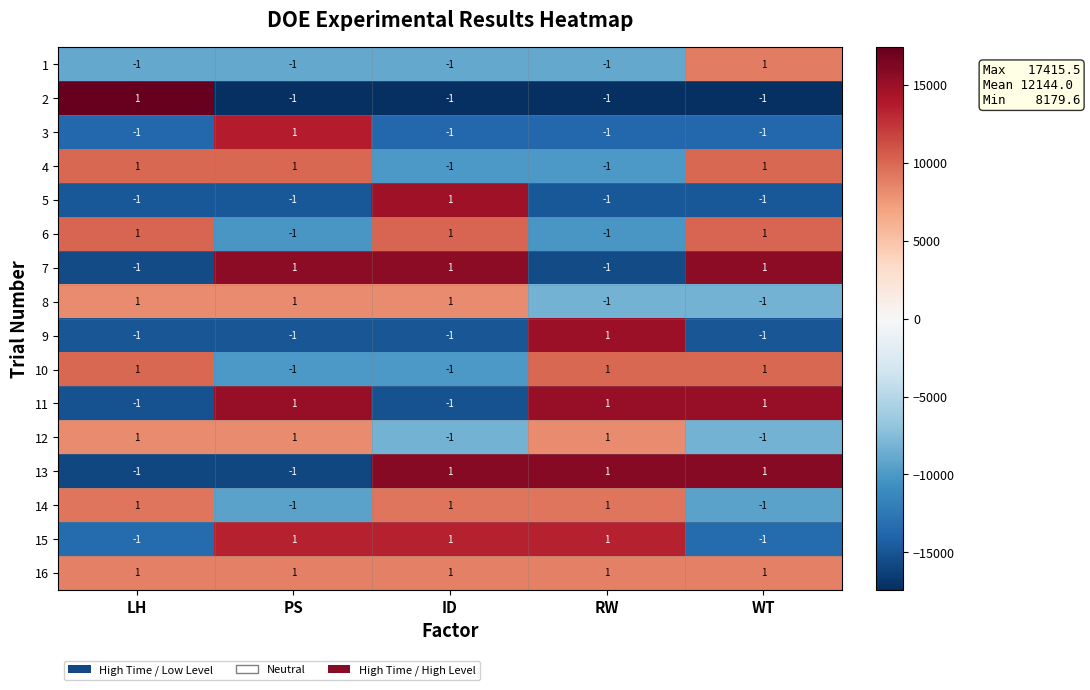

Count the 3 values in the range -1 to 0.

4